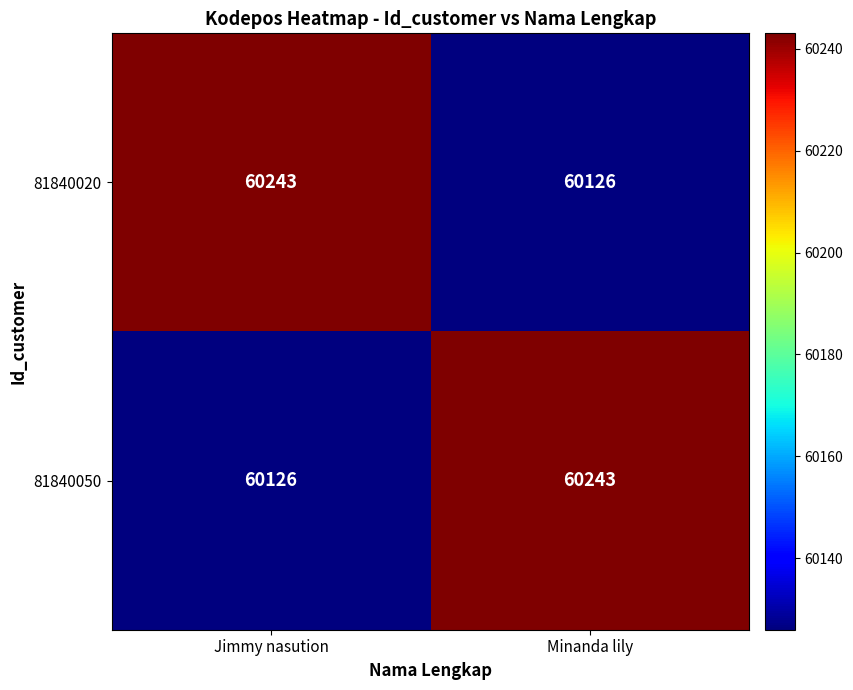

Reading left to right, what are all the values shown in this chart?

81840020: 60243	60126
81840050: 60126	60243